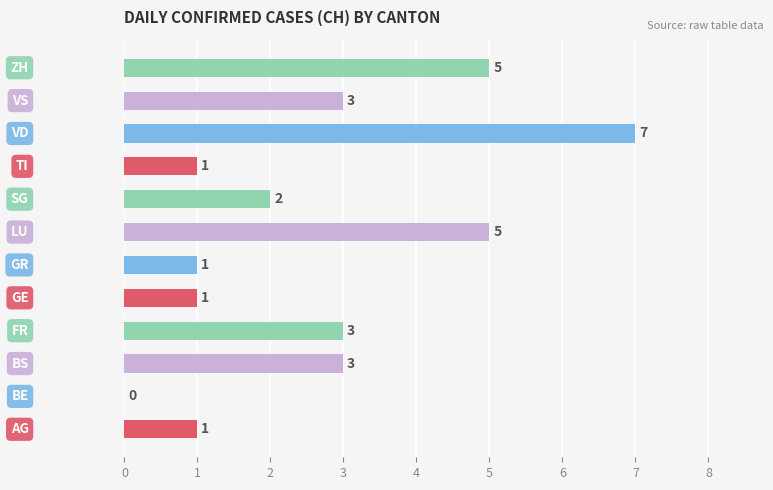

What is the sum of all values?

32